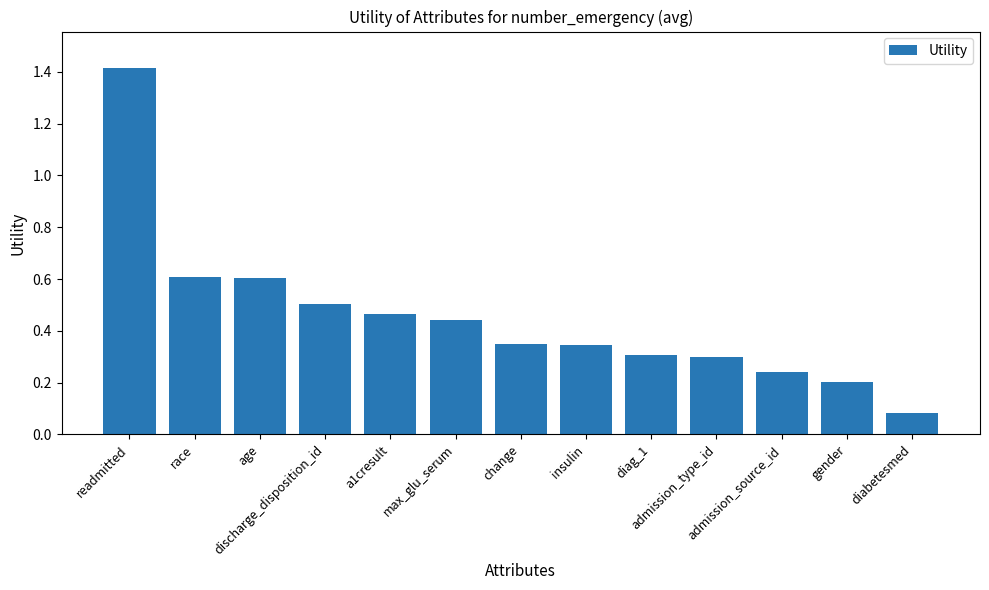

What is the value of the 3rd bar from the left?

0.6